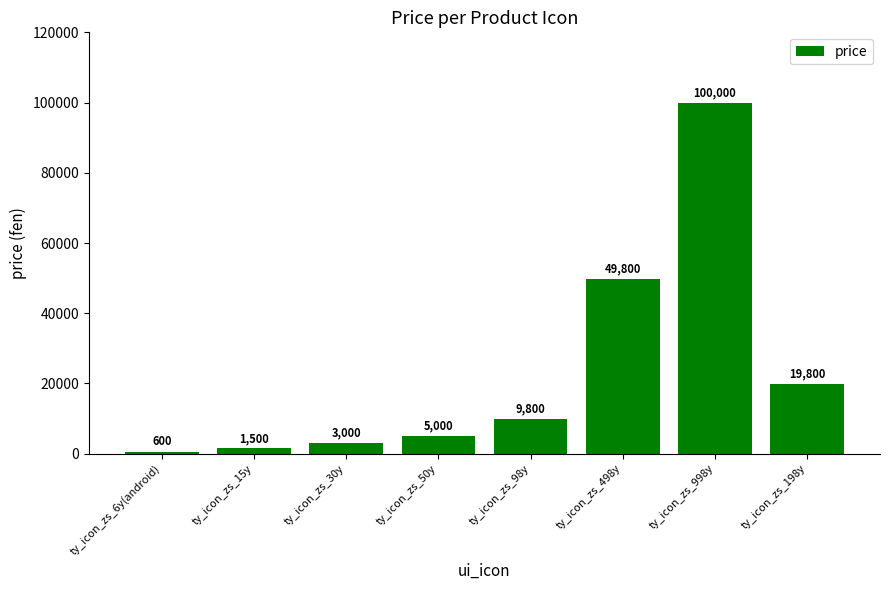

Is it true that the value at ty_icon_zs_498y is 69918?

False